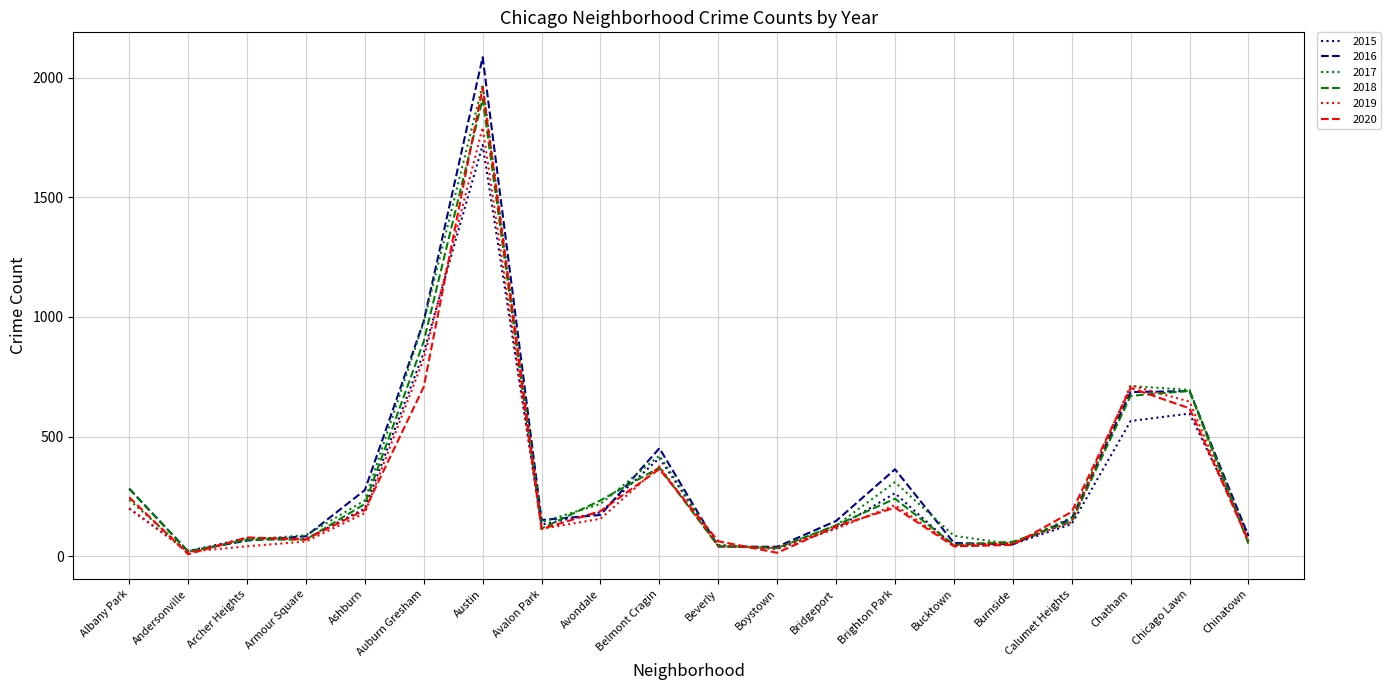

The 2019 series shows 186 at Avalon Park. True or false?

False